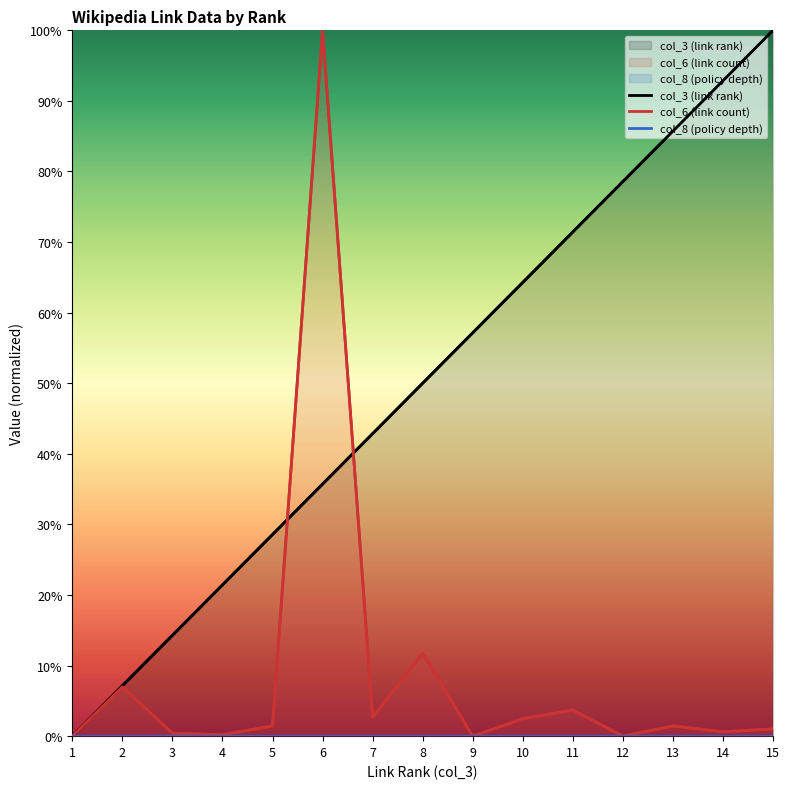

Is the value of col_3 (link rank) at 14 greater than the value of col_8 (policy depth) at 5?

Yes